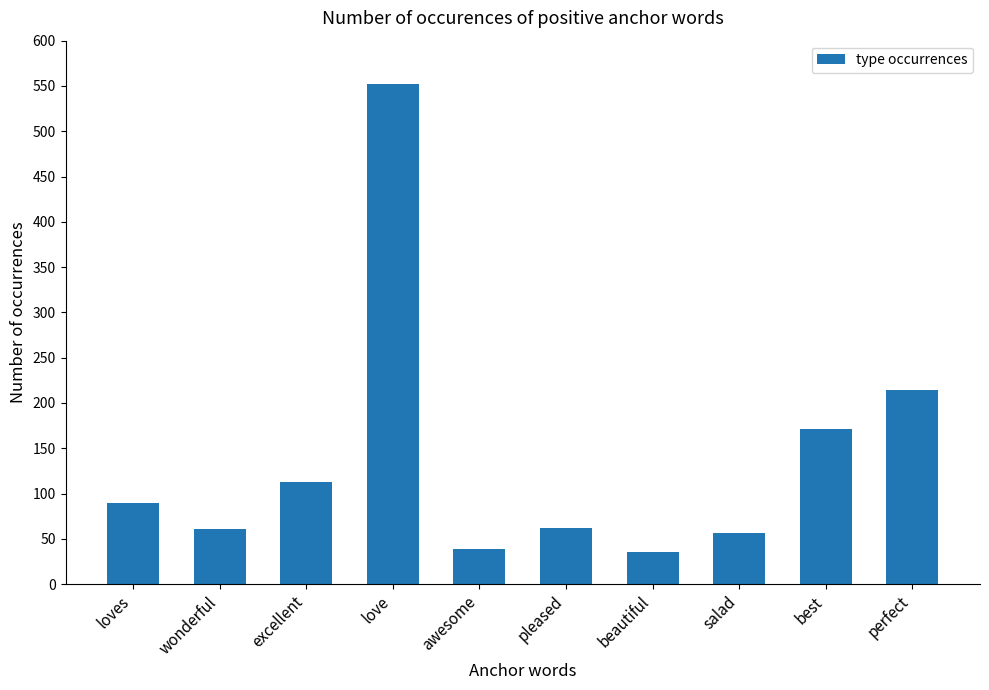

What value does the data have at wonderful?

61